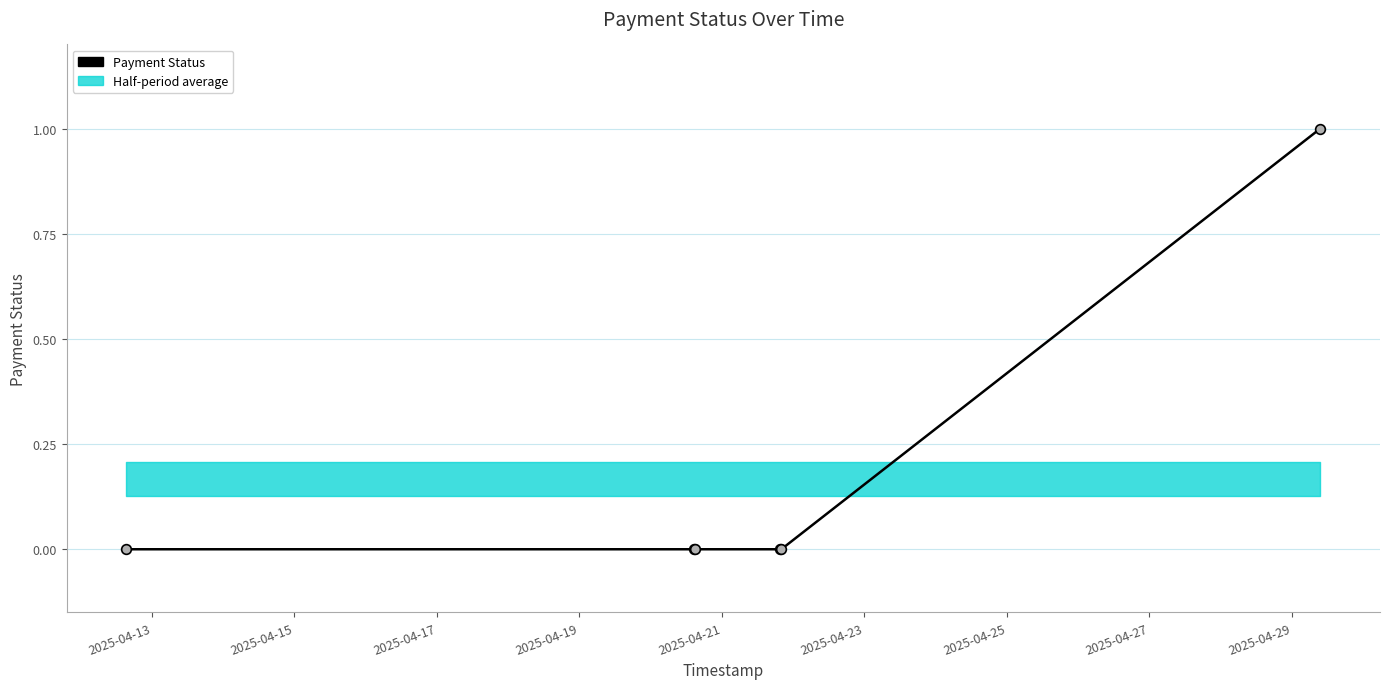

What is the sum of all values?

1